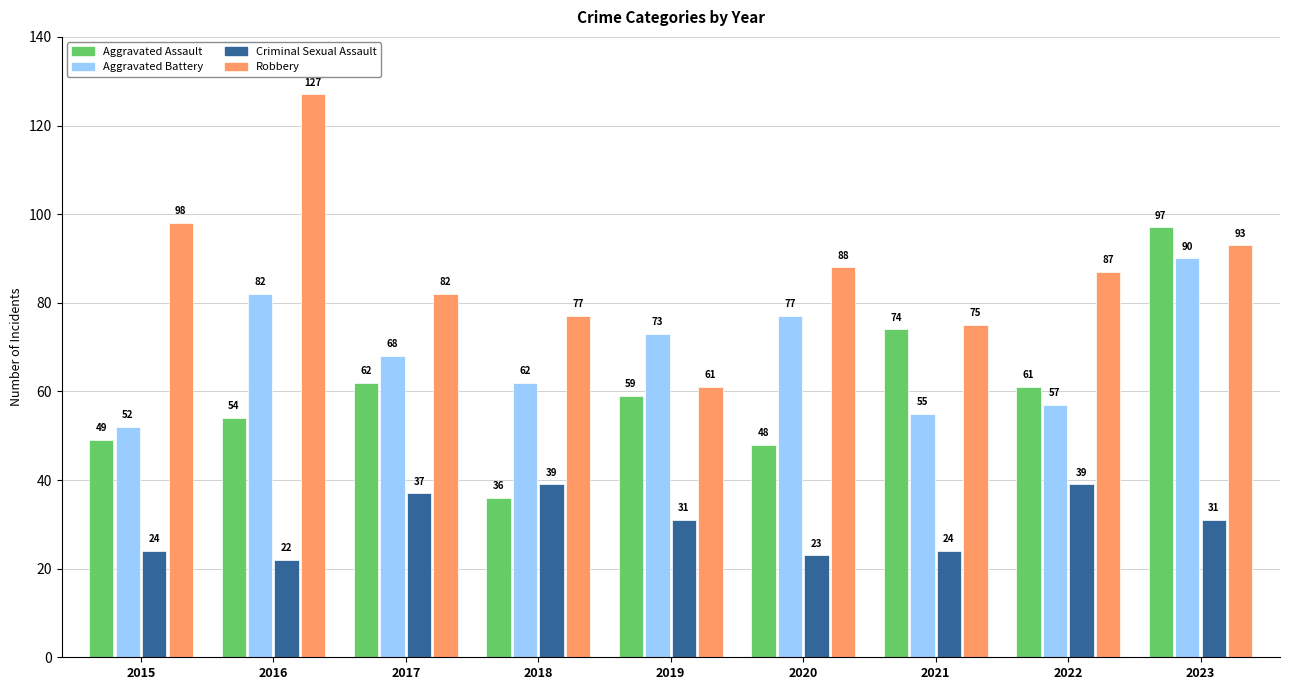

The value of Robbery at 2023 is 93. True or false?

True